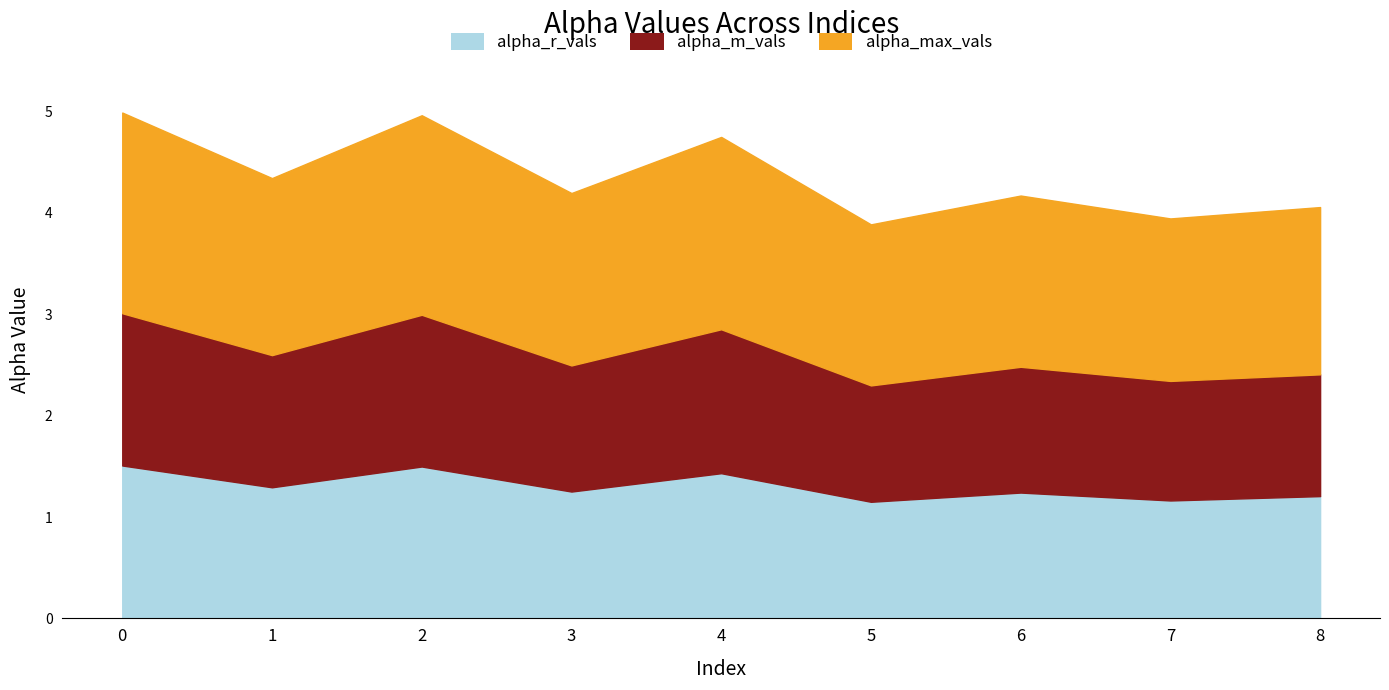

What is the average value of the alpha_r_vals series?

1.3